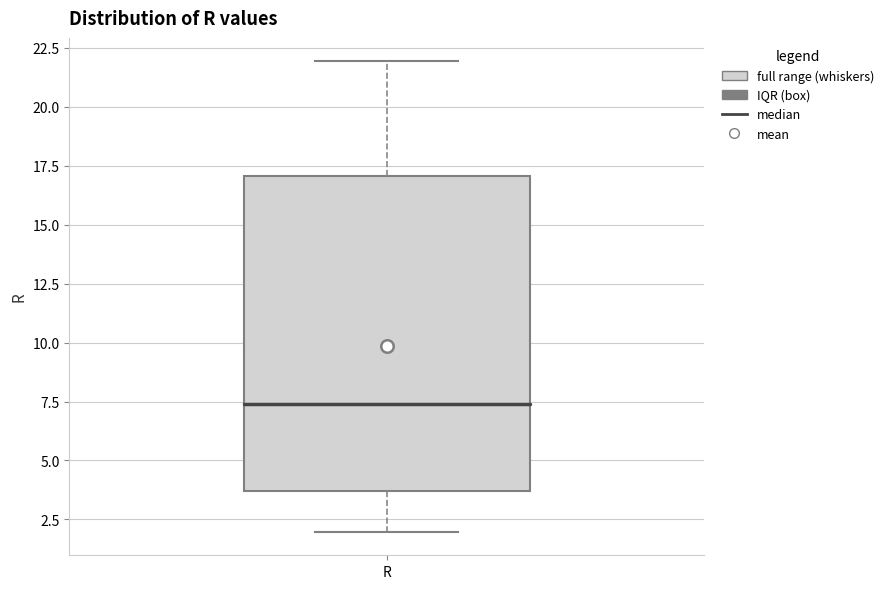

Transcribe this box plot: give where the median line is, the range the box spans, and where the two whiskers end, as read against the y-axis. The values are not printed on the chart, so give them approximately, as read against the axis.

median 7.5, box 3.5 to 17.0, whiskers 2.0 to 22.0